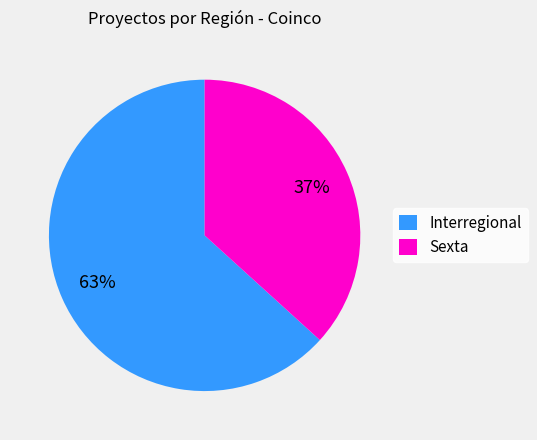

Rank the categories by value from highest to lowest.

Interregional, Sexta